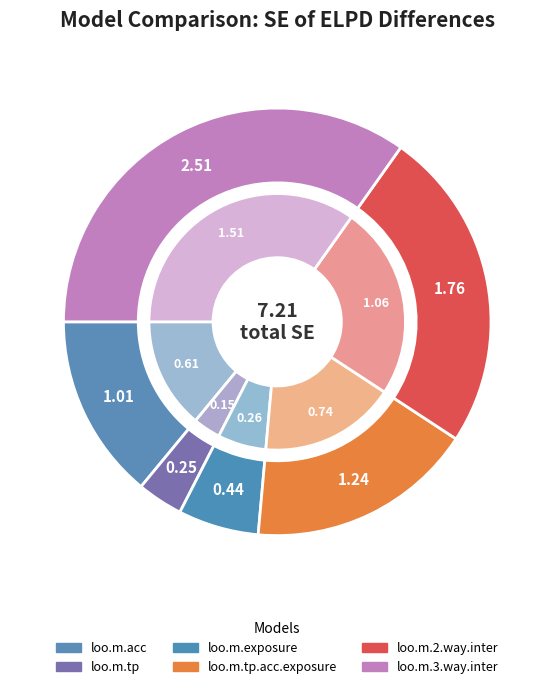

What is the smallest slice in the pie chart?

loo.m.tp